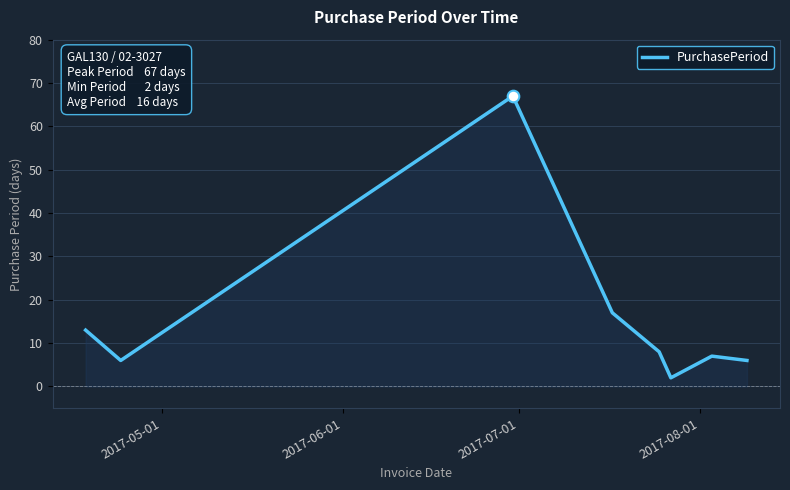

What is the difference between the second highest and minimum values?

15